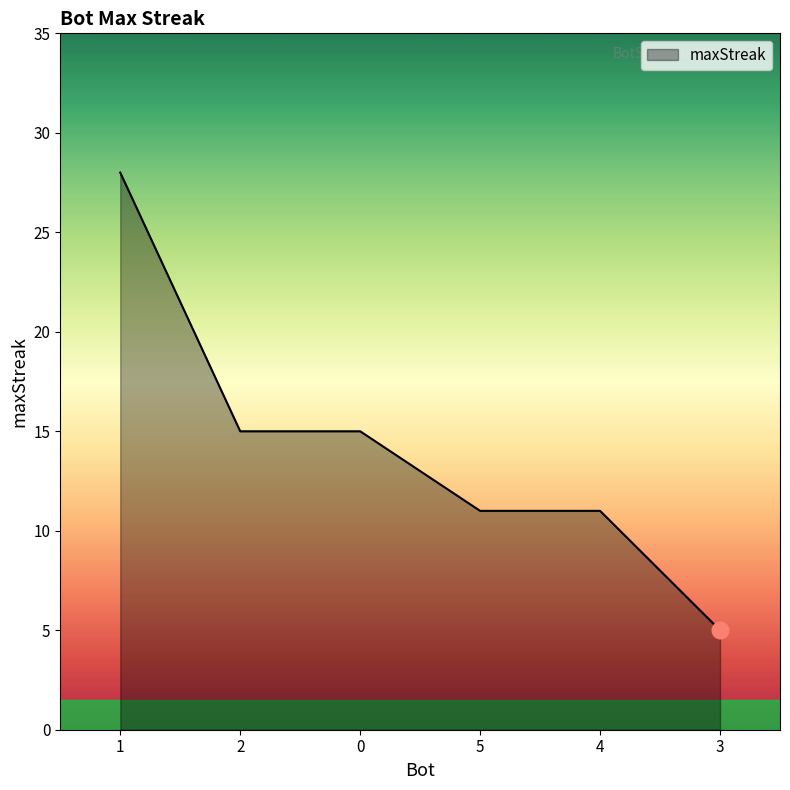

What position from the left is 3?

6